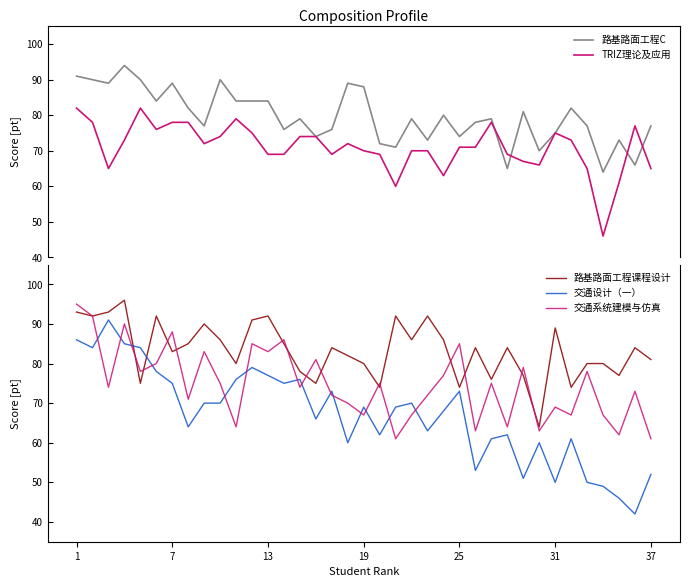

The 交通系统建模与仿真 series shows 122 at 7. True or false?

False